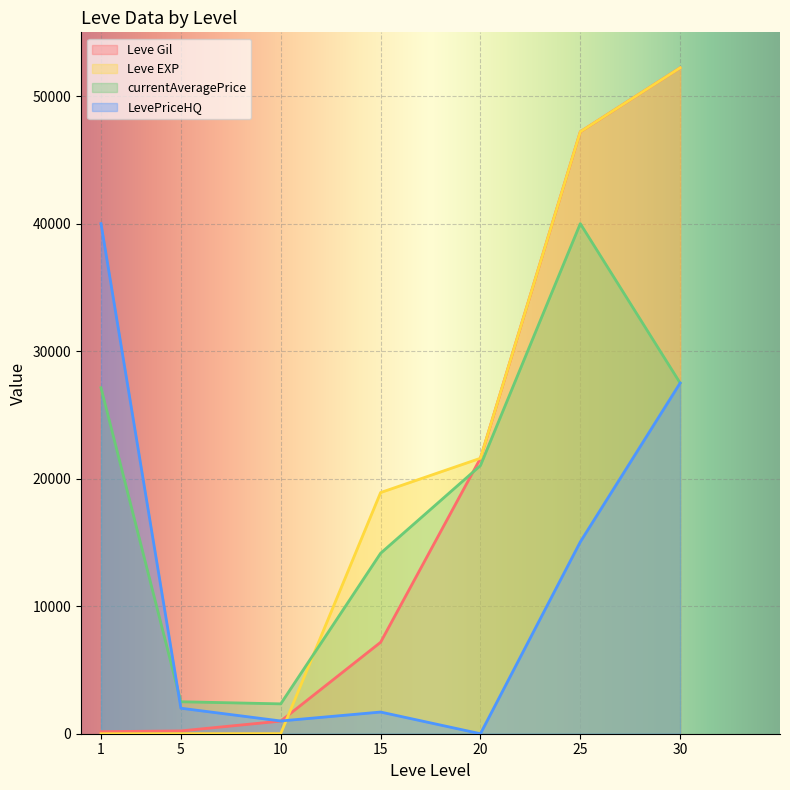

What is the approximate value of currentAveragePrice at 10?

2342.0